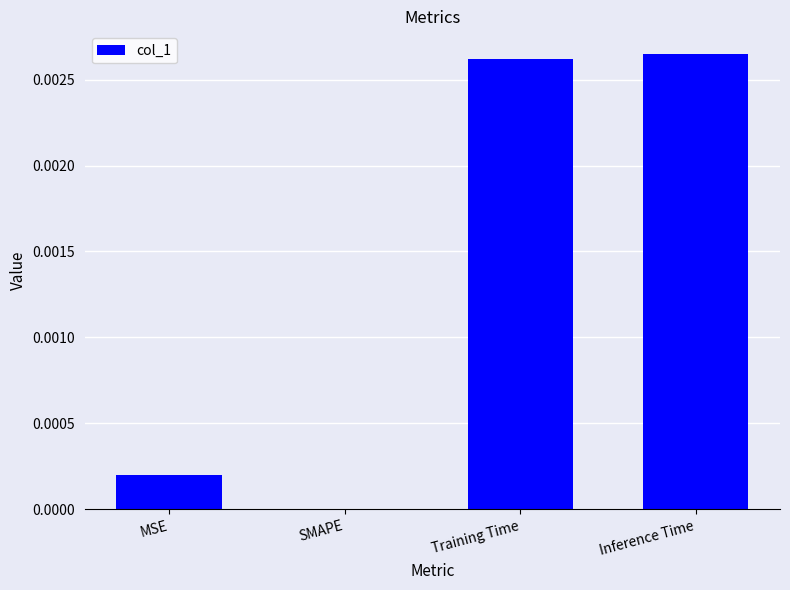

How many values are above zero?

3